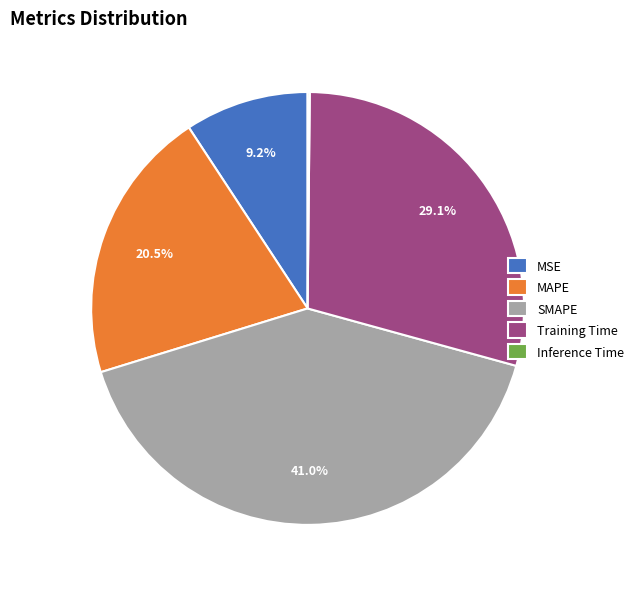

Is there any slice that represents more than half of the pie?

No